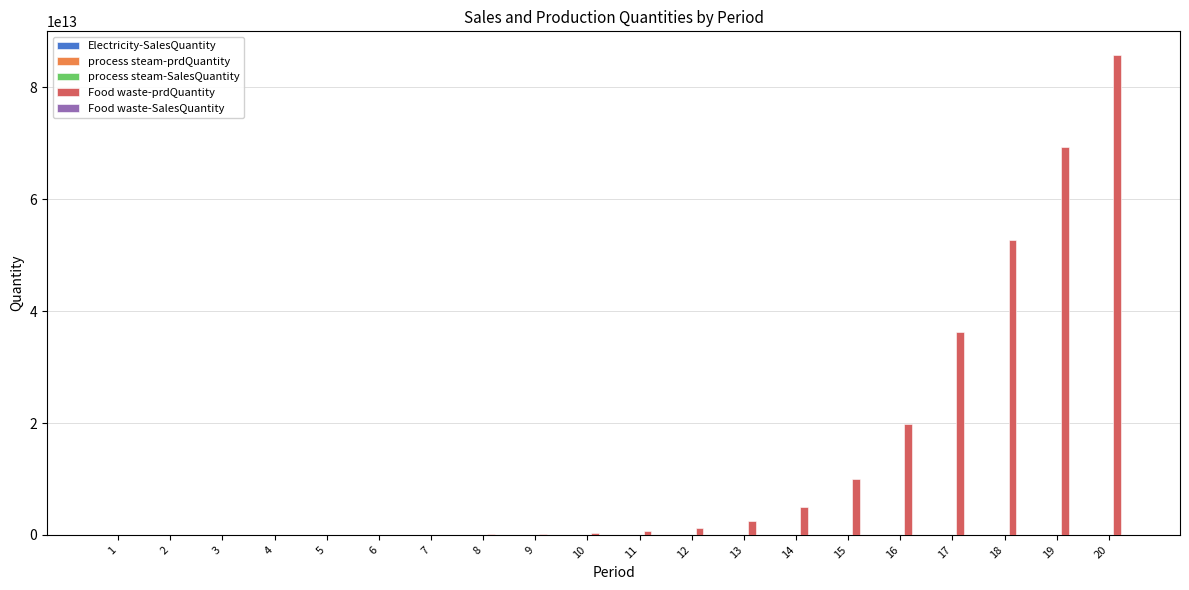

Which series has the largest total across all categories?

Food waste-prdQuantity